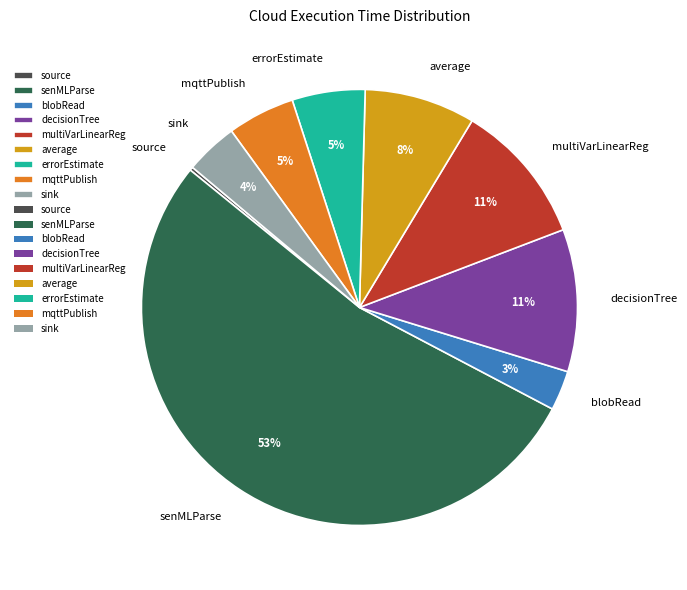

What is the majority slice?

senMLParse